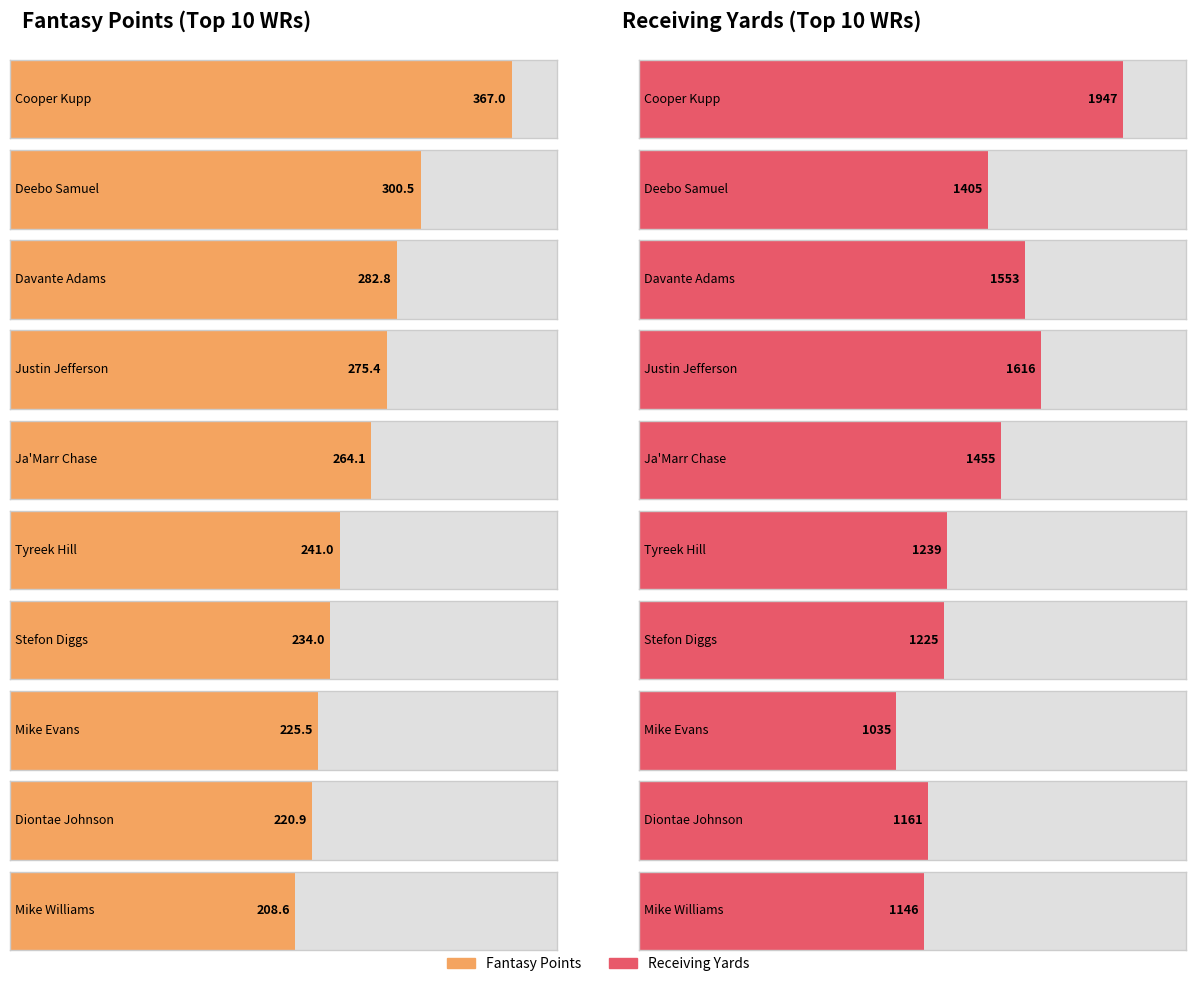

The Points series shows 367.0 at Cooper Kupp. True or false?

True